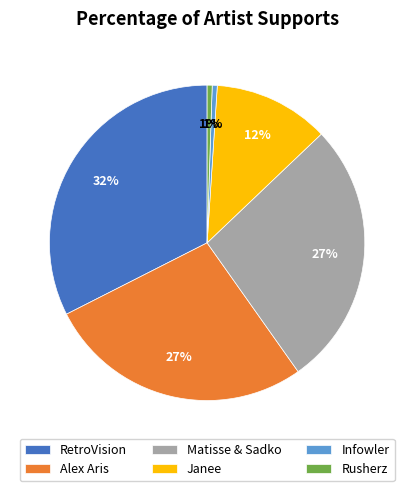

Count the number of slices in the pie.

6